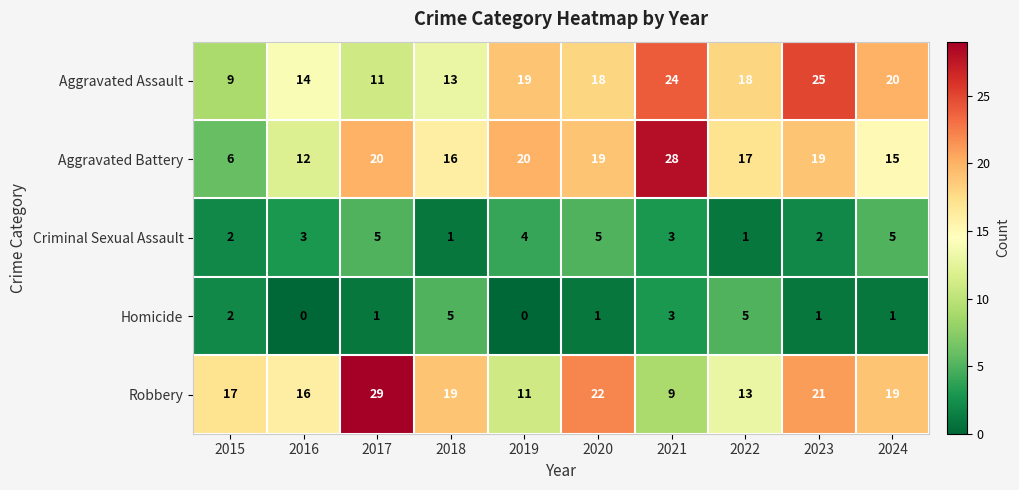

How many Homicide values are between 1 and 3?

6